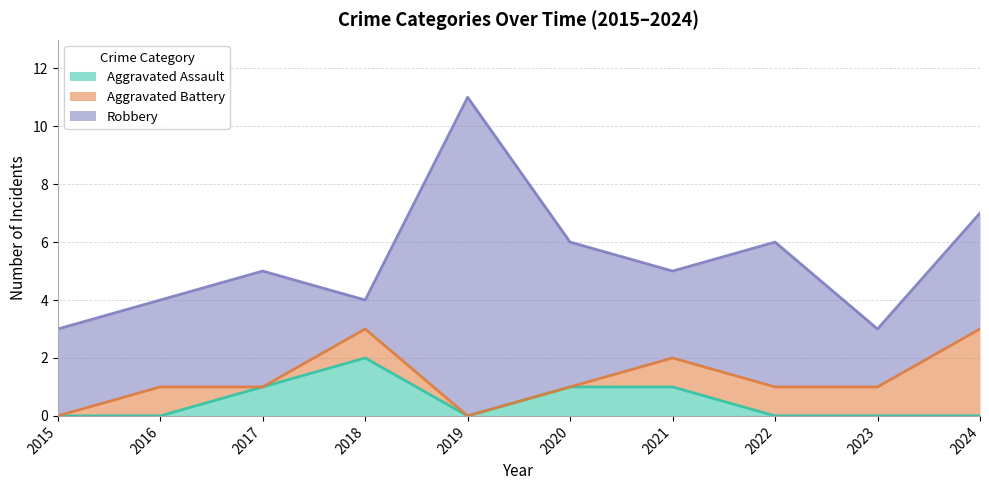

Is it true that Aggravated Battery equals 1 at 2023?

False